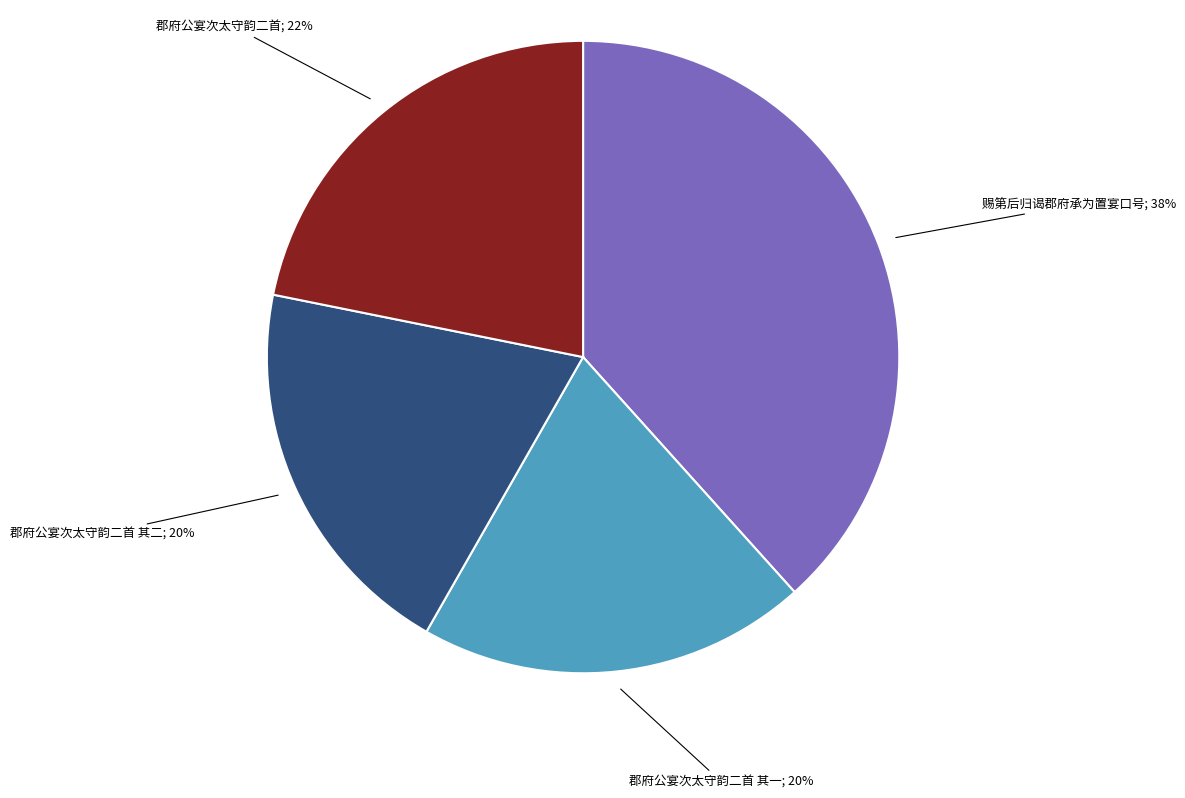

To the nearest percent, what is the average slice percentage?

25%